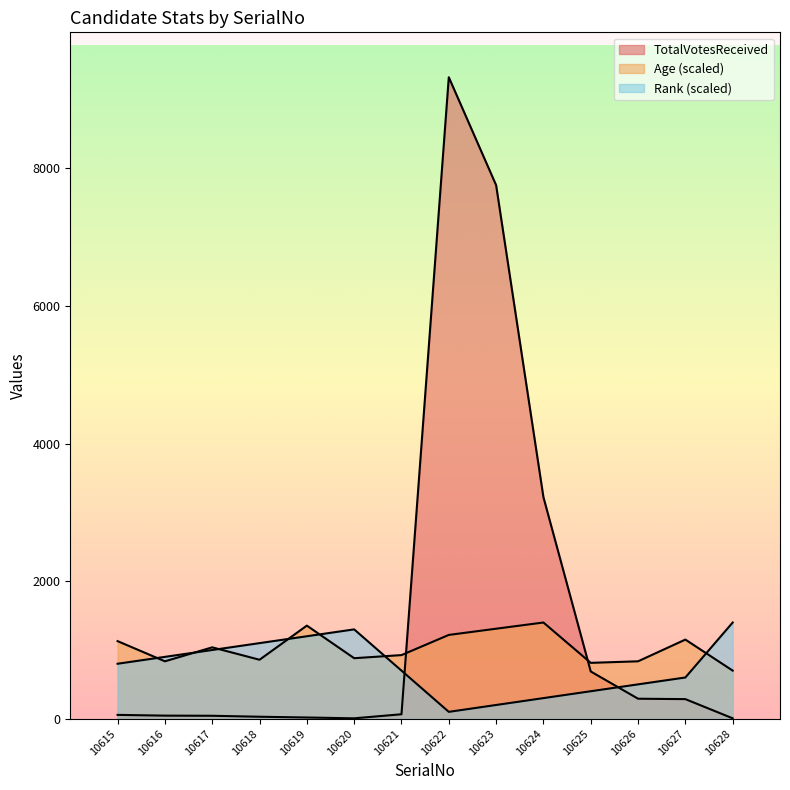

The value of Age at 10621 is 1206.2. True or false?

False